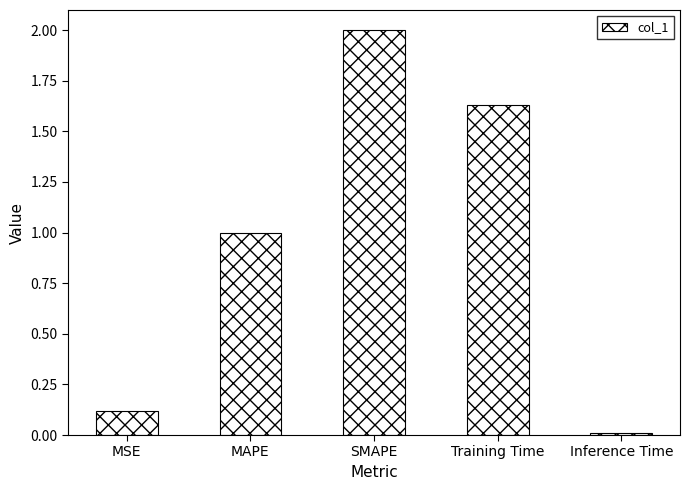

The value at Inference Time is 0.0. True or false?

True